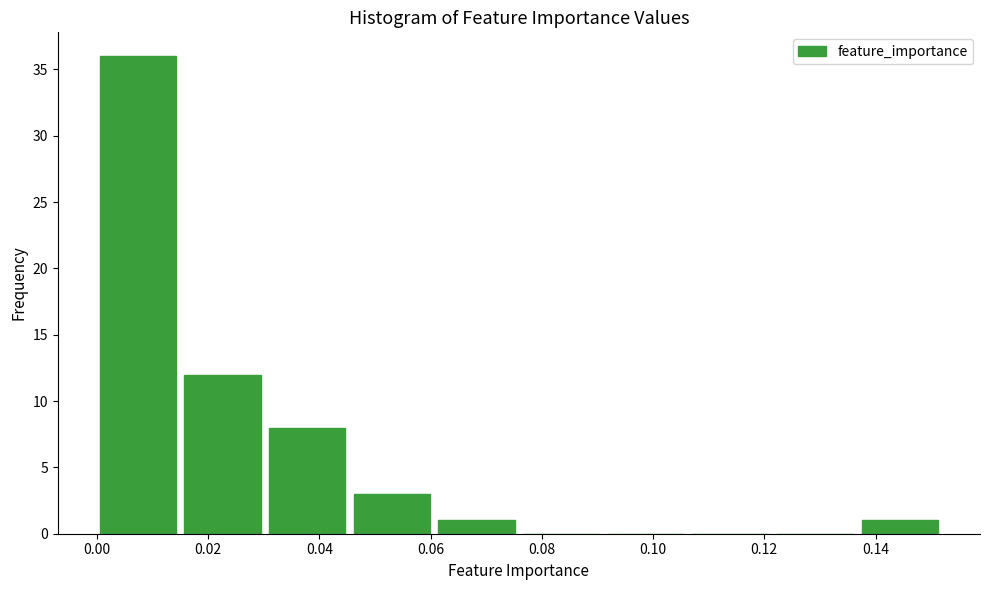

Reading left to right, transcribe this chart: for each bar, give the range it covers on the x-axis and its height. Neither the bar edges nor the heights are printed on the chart, so give them approximately, as read against the axes.

0.000 to 0.016: 36
0.016 to 0.030: 12
0.030 to 0.046: 8
0.046 to 0.062: 3
0.062 to 0.076: 1
0.076 to 0.092: 0
0.092 to 0.108: 0
0.108 to 0.122: 0
0.122 to 0.138: 0
0.138 to 0.152: 1